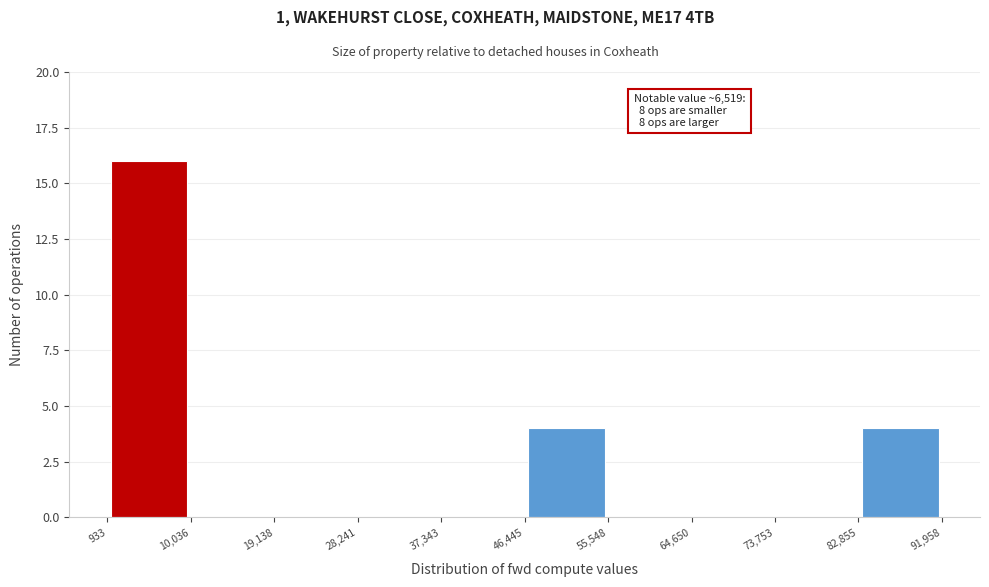

Which range on the x-axis has the tallest bar?

933 to 10,036